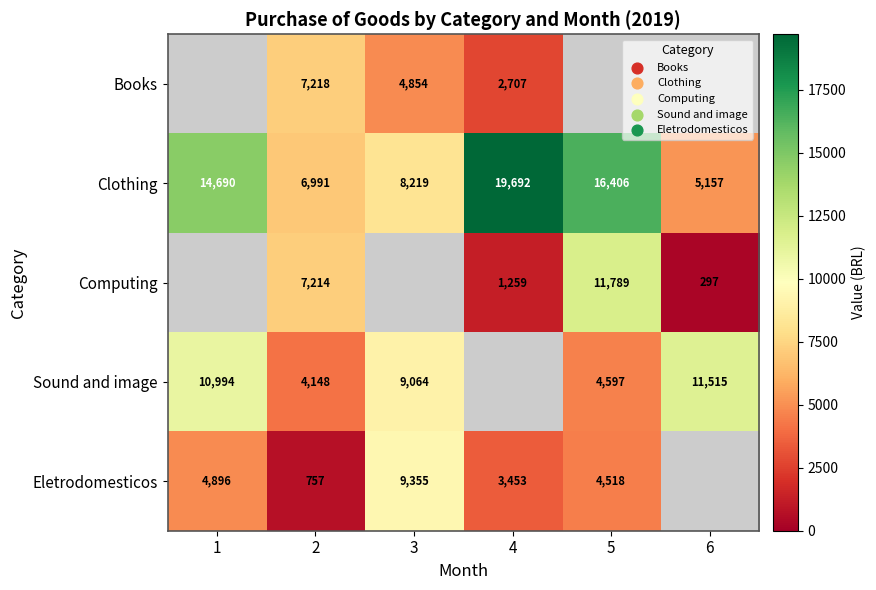

True or false: Eletrodomesticos has a value of 483.8 at 2.

False